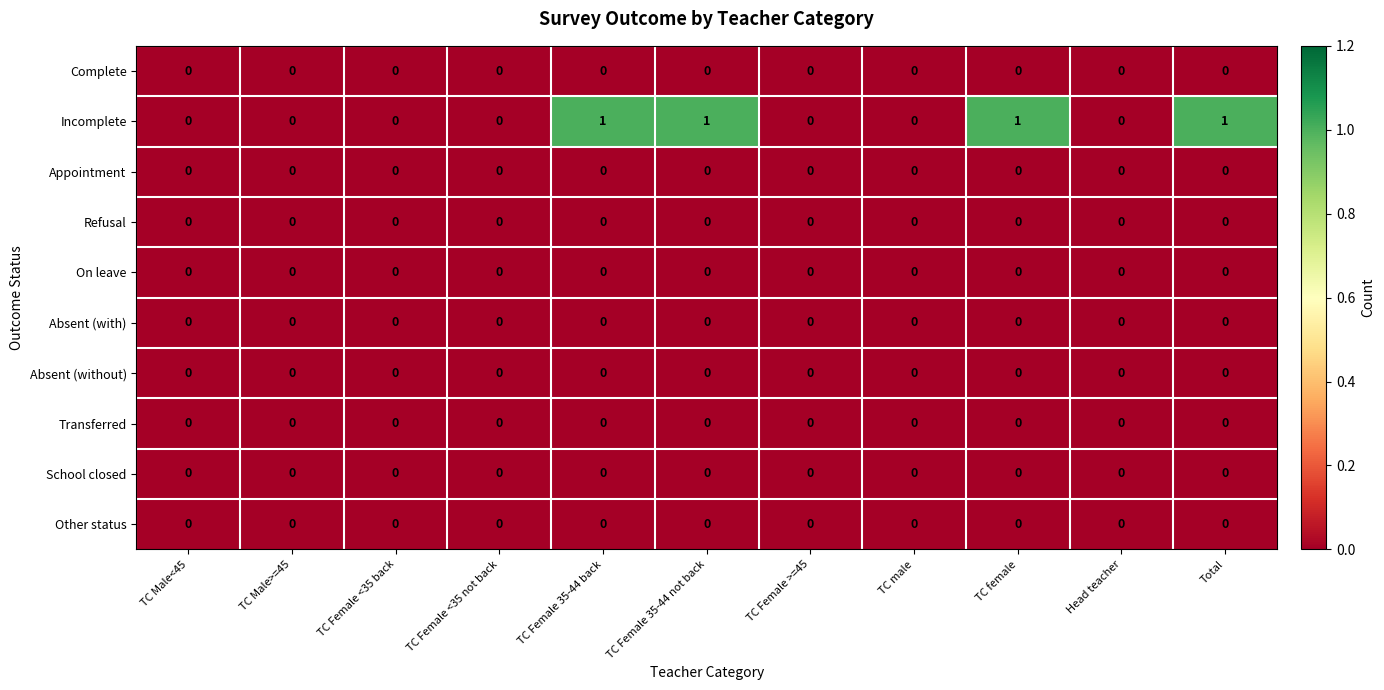

Which series has the largest total across all categories?

Incomplete